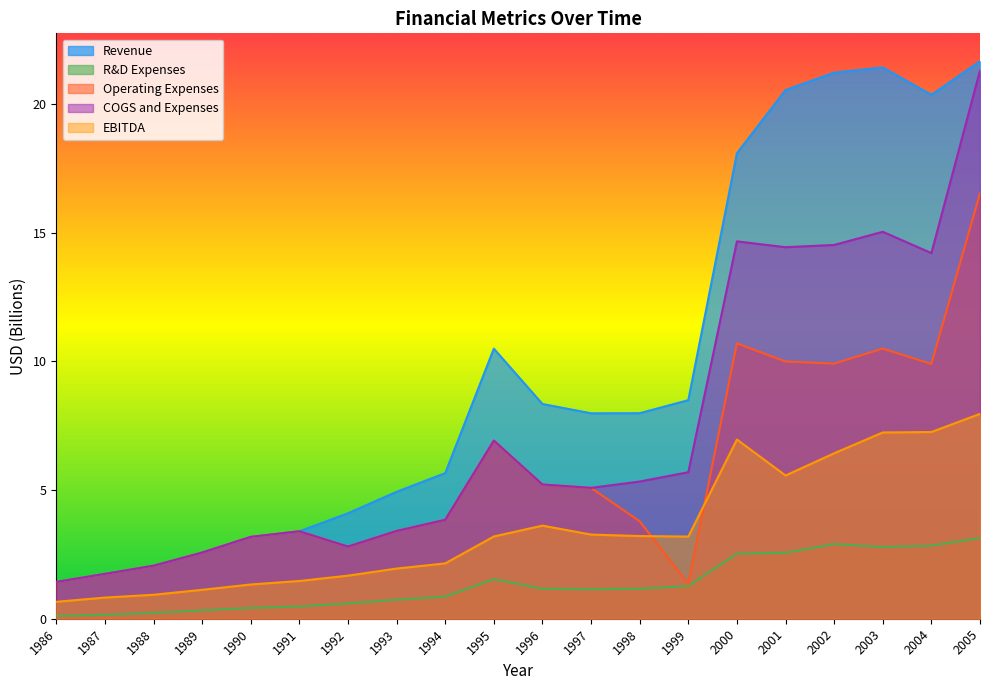

What is the value of the COGS and Expenses point at the 5th from the left?

3.2